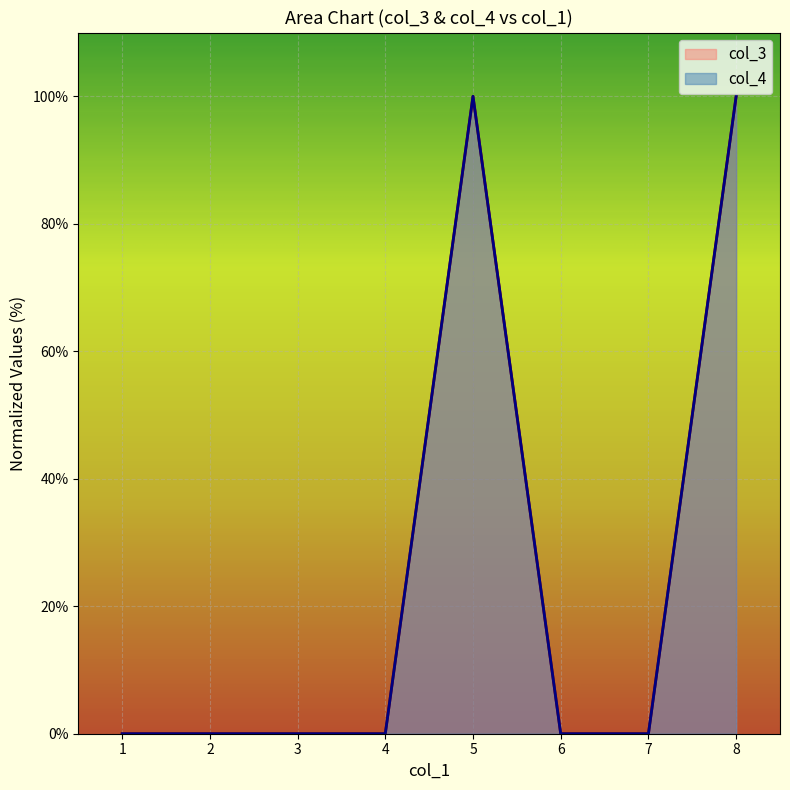

True or false: col_3 and col_4 cross at least once.

False